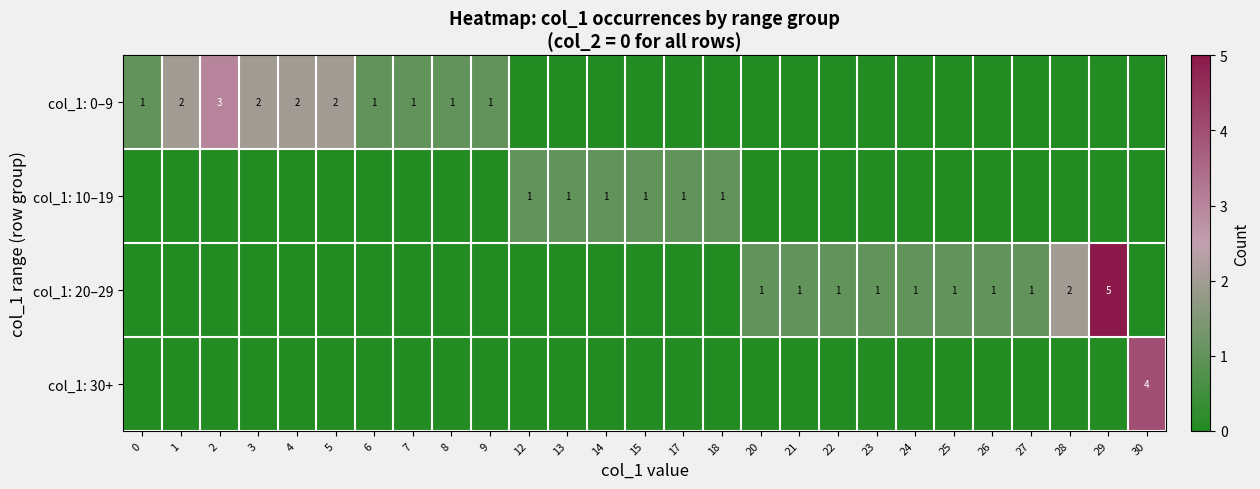

True or false: col_1: 20–29 has a value of 2 at 22.

False